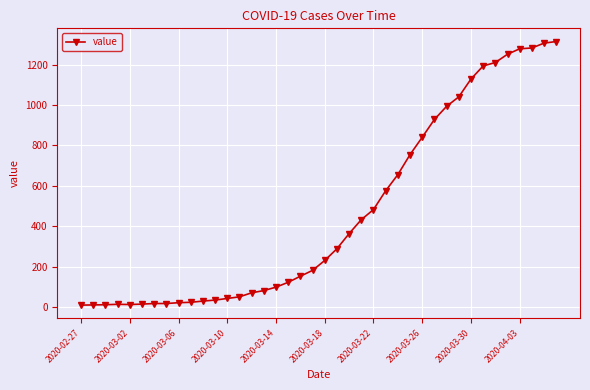

What is the sum of all values?

18548